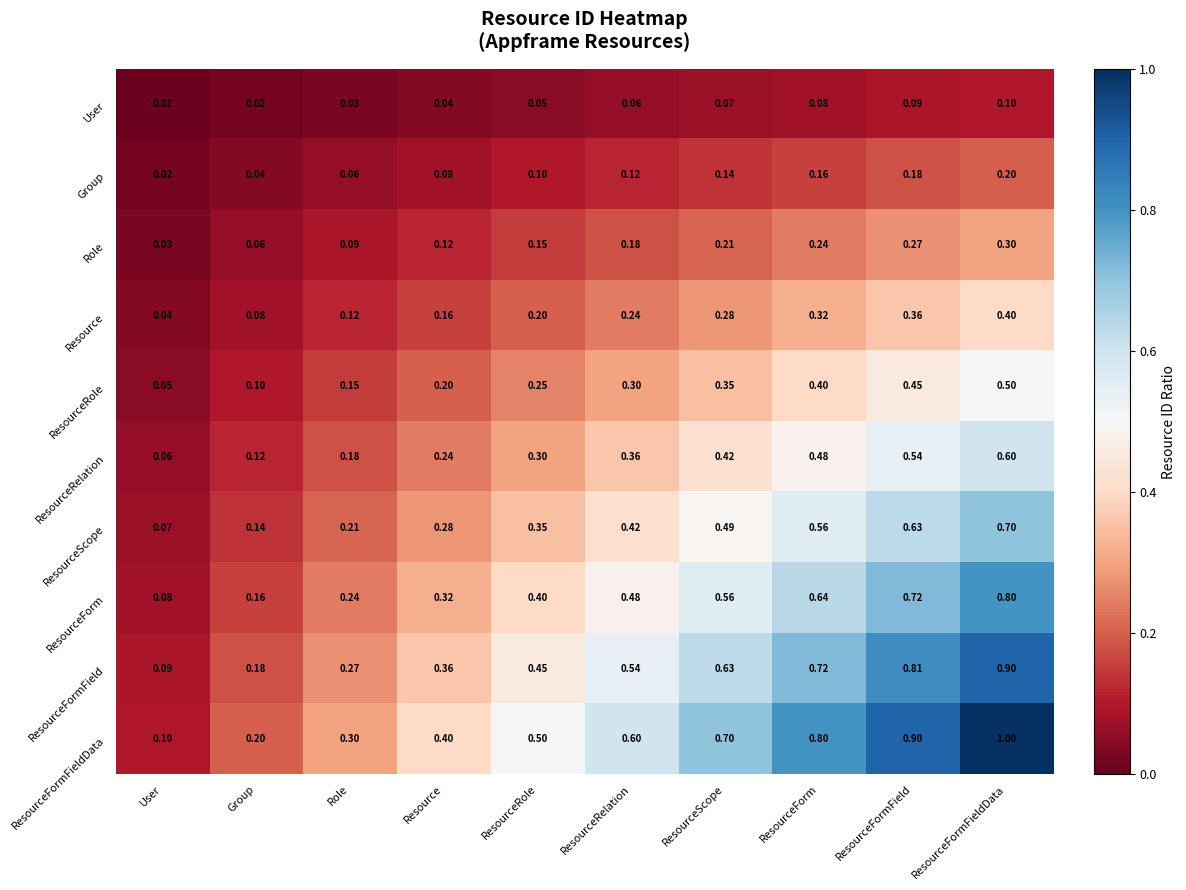

Rank the categories by ResourceFormFieldData value from highest to lowest.

ResourceFormFieldData, ResourceFormField, ResourceForm, ResourceScope, ResourceRelation, ResourceRole, Resource, Role, Group, User